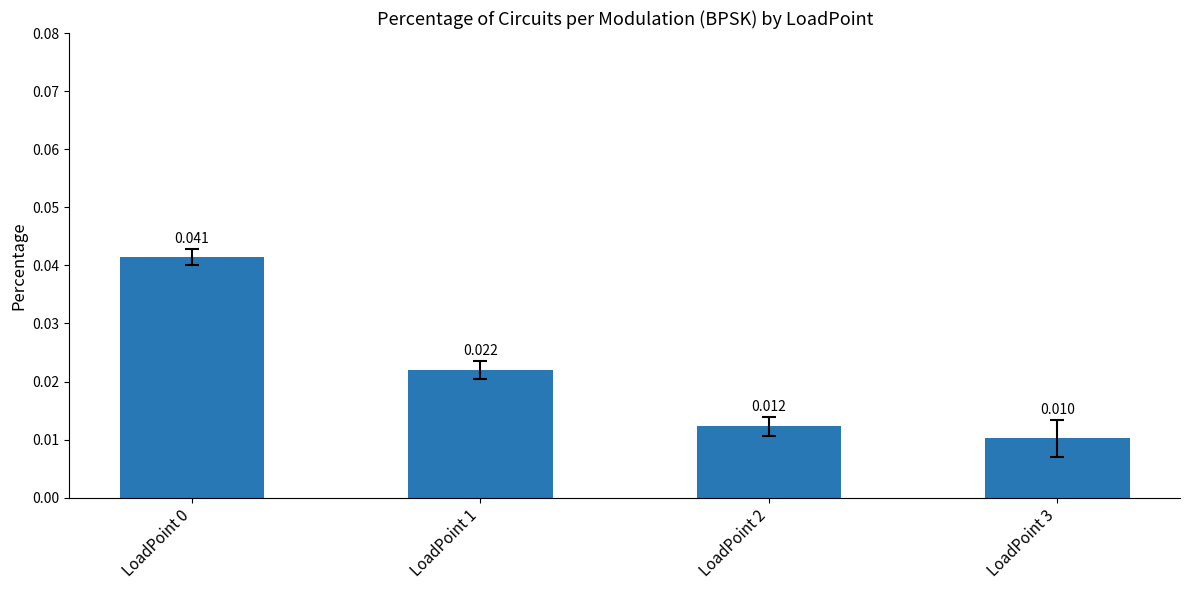

Are the bars grouped side by side (vs. stacked)?

No